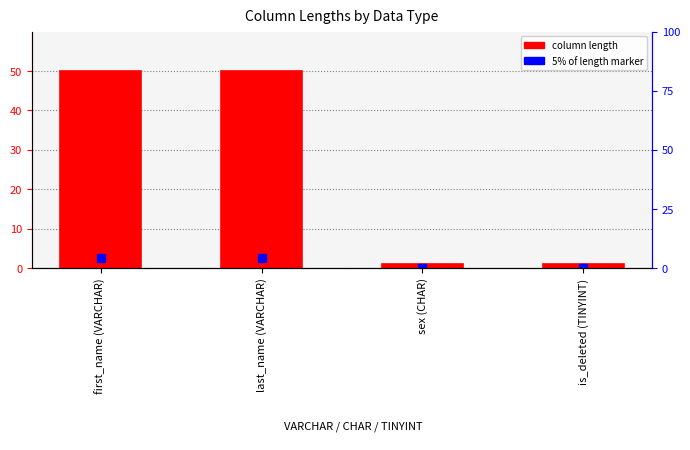

What is the sum of all values?

102